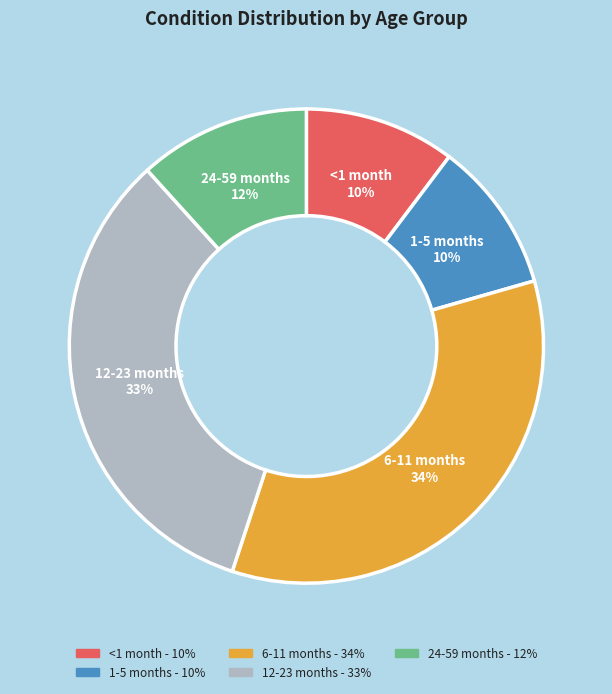

Between 24-59 months and 6-11 months, which is larger?

6-11 months